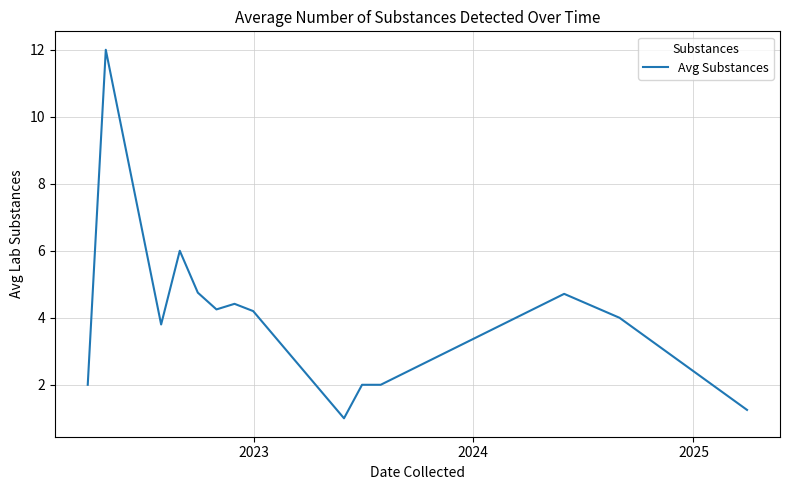

What is the average value?

4.0